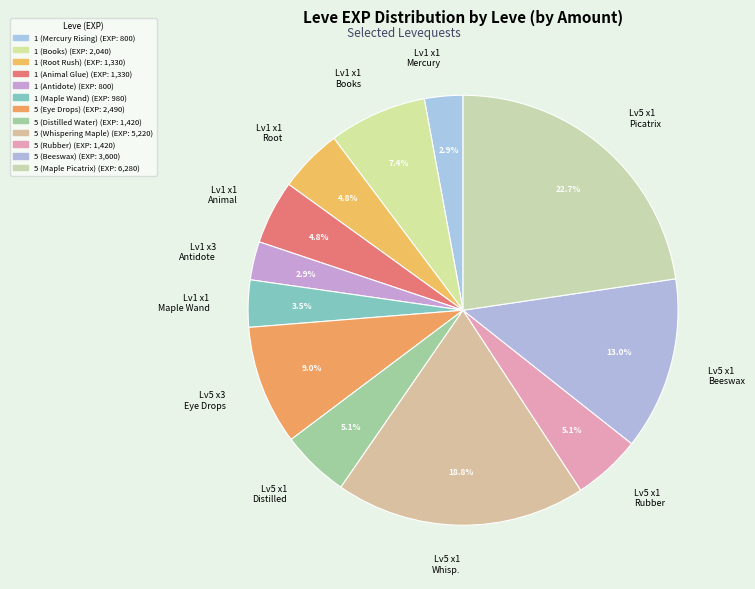

Which slice is the smallest?

1 (Mercury Rising)